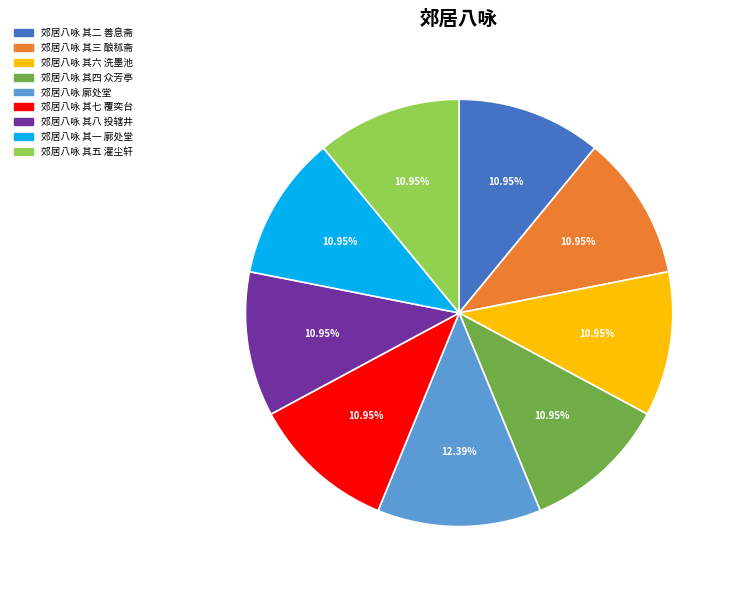

What percentage is NOT represented by 郊居八咏 其六 洗墨池?

89.0%